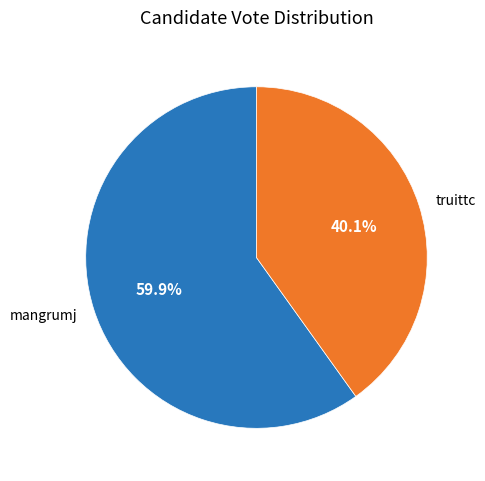

What is the smallest slice in the pie chart?

truittc